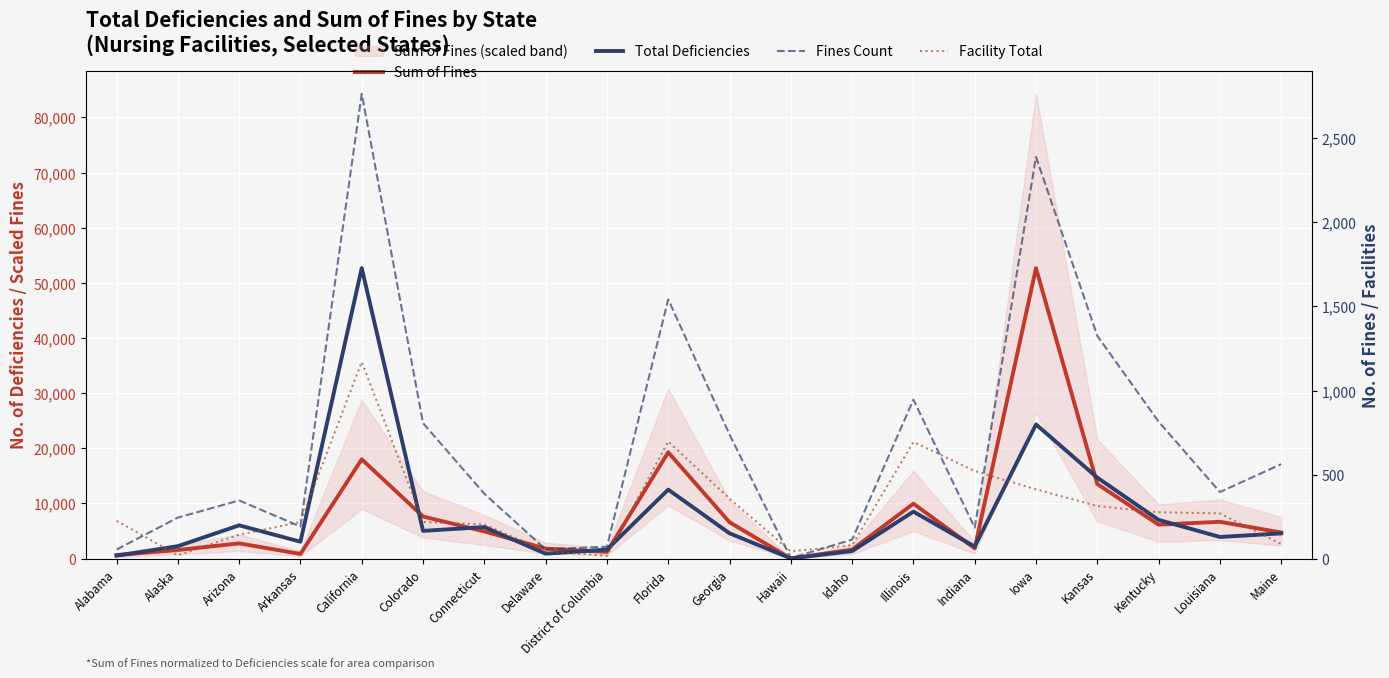

Reading right to left, what are all the values shown in this chart?

Sum of Fines: Maine=4731.8	Louisiana=6677.7	Kentucky=6159.8	Kansas=13520.2	Iowa=52680.0	Indiana=1871.3	Illinois=9962.0	Idaho=1639.9	Hawaii=5.4	Georgia=6597.0	Florida=19281.7	District of Columbia=1216.8	Delaware=1815.9	Connecticut=4930.9	Colorado=7640.0	California=18006.8	Arkansas=850.7	Arizona=2762.7	Alaska=1564.8	Alabama=640.7
Total Deficiencies: Maine=4575.0	Louisiana=3928.0	Kentucky=7024.0	Kansas=14688.0	Iowa=24341.0	Indiana=2189.0	Illinois=8519.0	Idaho=1365.0	Hawaii=46.0	Georgia=4594.0	Florida=12515.0	District of Columbia=1628.0	Delaware=896.0	Connecticut=5724.0	Colorado=5030.0	California=52680.0	Arkansas=3066.0	Arizona=6039.0	Alaska=2258.0	Alabama=535.0
Fines Count: Maine=562.0	Louisiana=396.0	Kentucky=815.0	Kansas=1325.0	Iowa=2389.0	Indiana=184.0	Illinois=946.0	Idaho=113.0	Hawaii=3.0	Georgia=738.0	Florida=1542.0	District of Columbia=71.0	Delaware=55.0	Connecticut=386.0	Colorado=806.0	California=2765.0	Arkansas=191.0	Arizona=346.0	Alaska=244.0	Alabama=54.0
Facility Total: Maine=87.0	Louisiana=269.0	Kentucky=276.0	Kansas=313.0	Iowa=412.0	Indiana=521.0	Illinois=694.0	Idaho=80.0	Hawaii=43.0	Georgia=357.0	Florida=697.0	District of Columbia=17.0	Delaware=44.0	Connecticut=203.0	Colorado=218.0	California=1170.0	Arkansas=218.0	Arizona=142.0	Alaska=20.0	Alabama=225.0